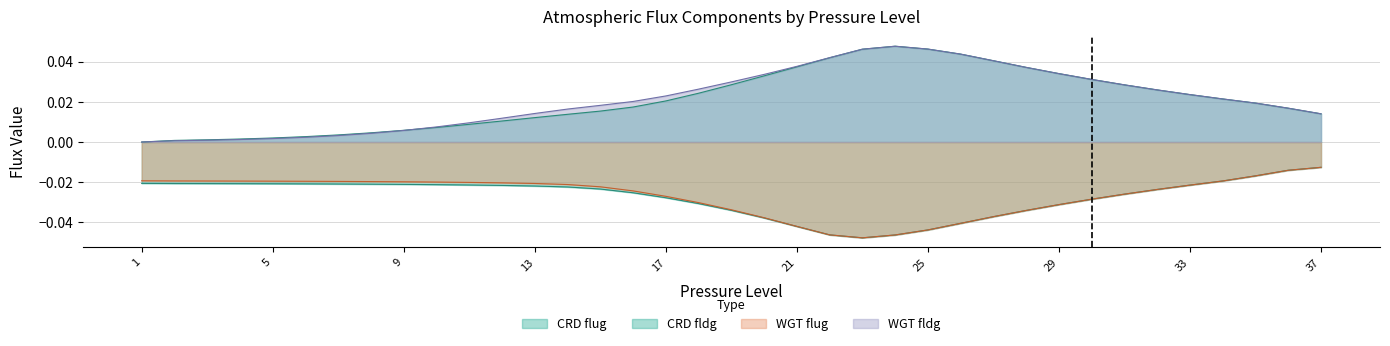

Rank the series at 34 from highest to lowest value.

WGT fldg, CRD fldg, CRD flug, WGT flug